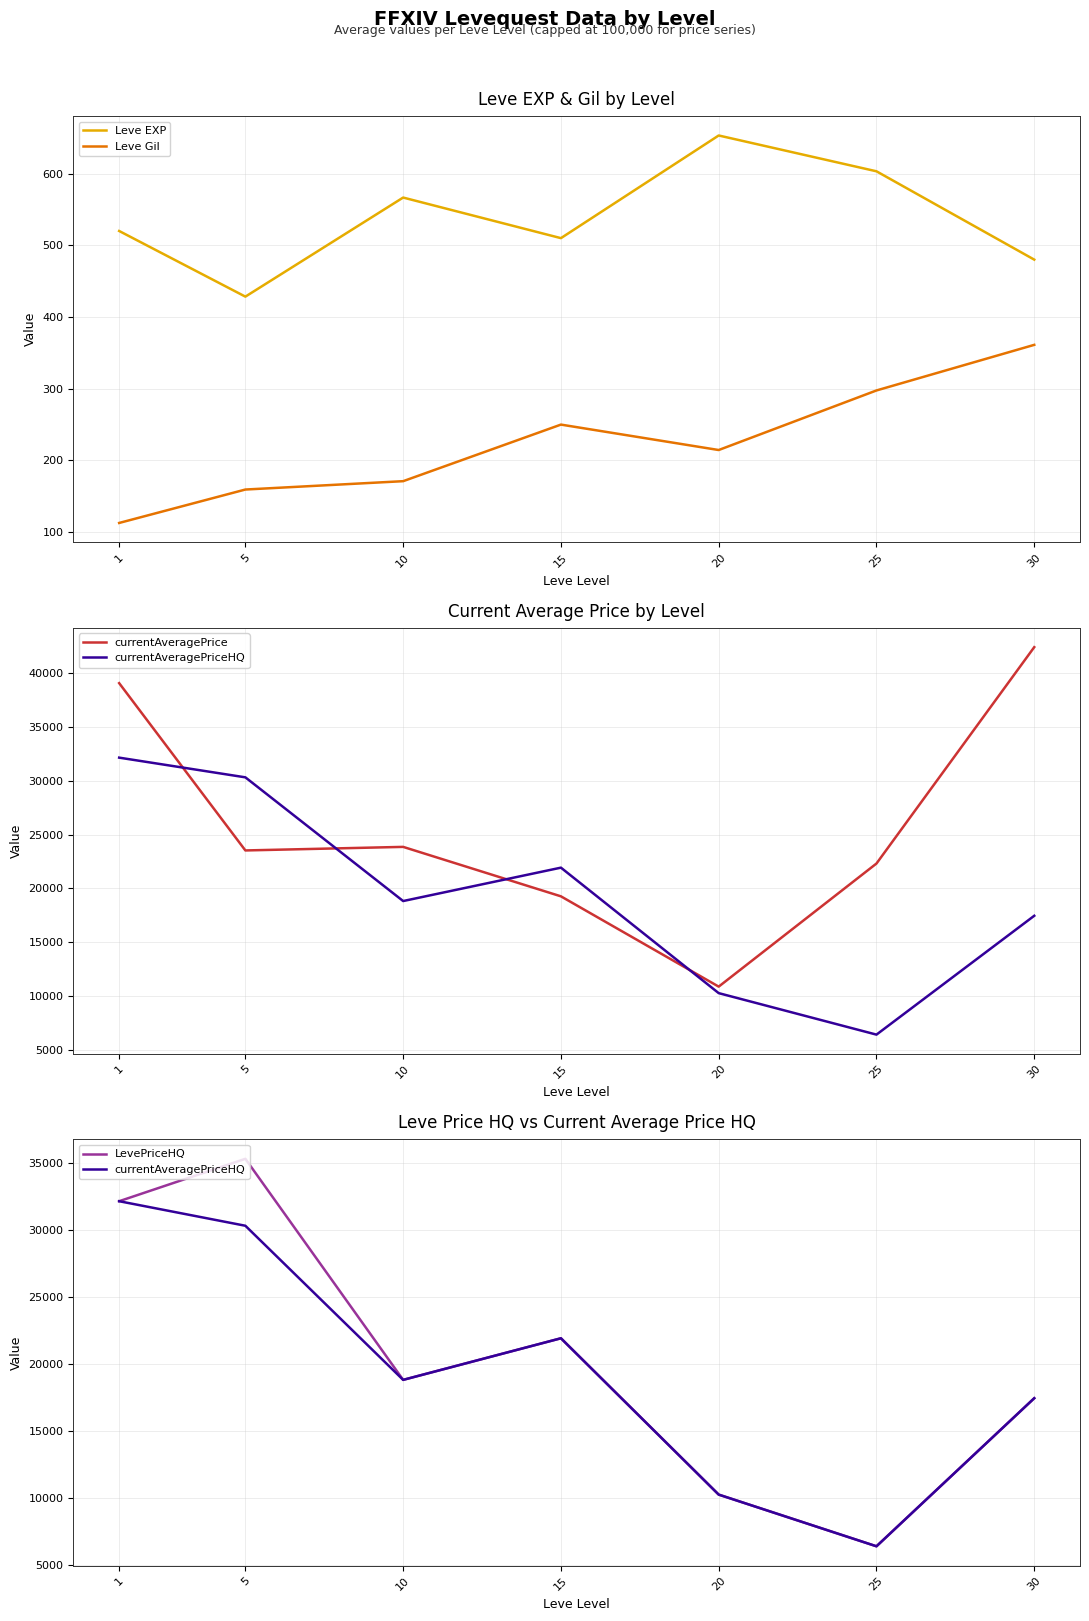

What is the value of the currentAveragePriceHQ point at the 7th from the left?

17450.0